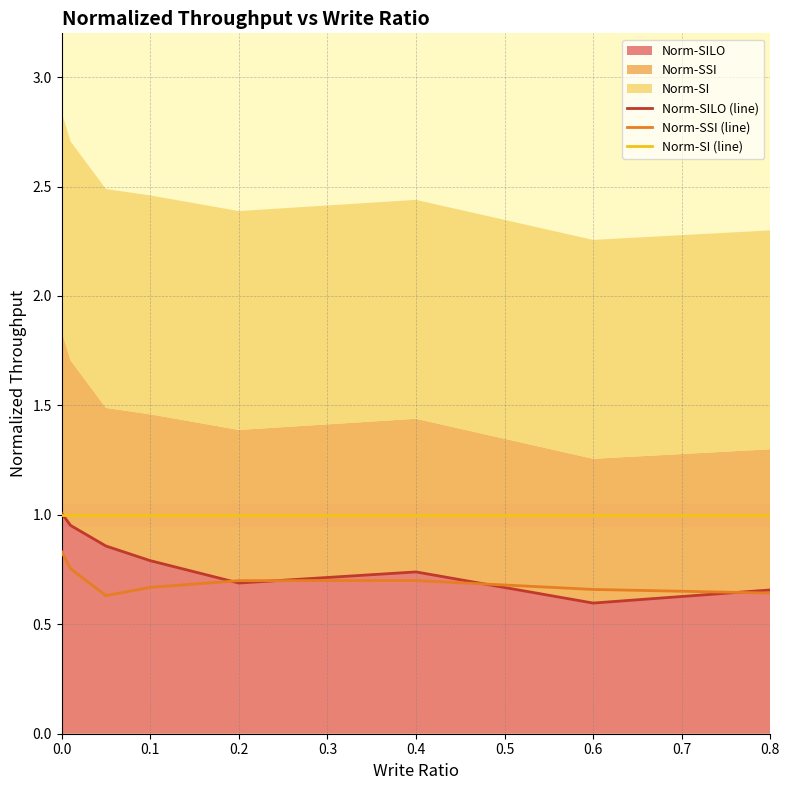

Does the chart have visible grid lines?

Yes